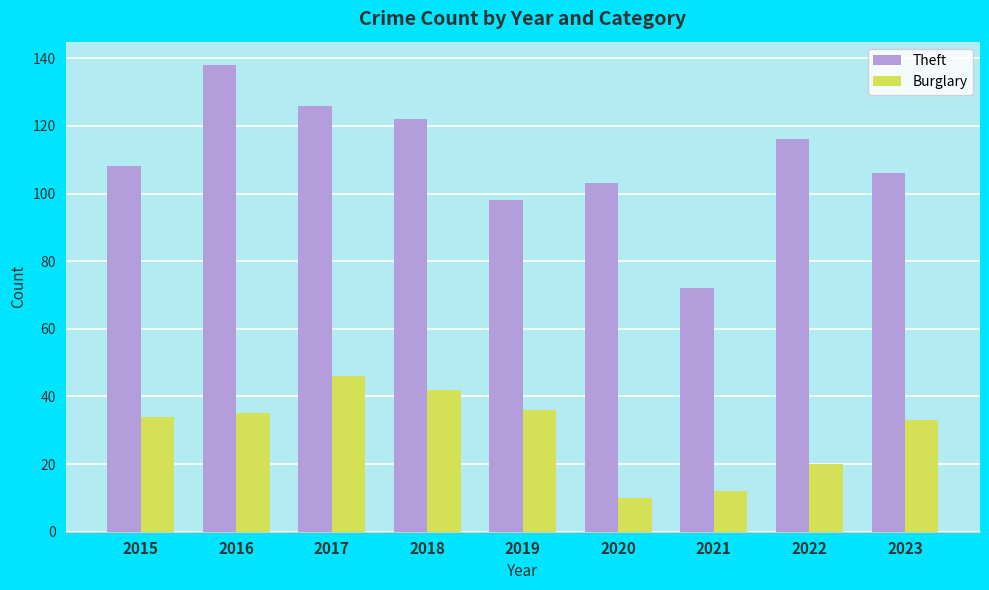

How many data points does each series have?

9